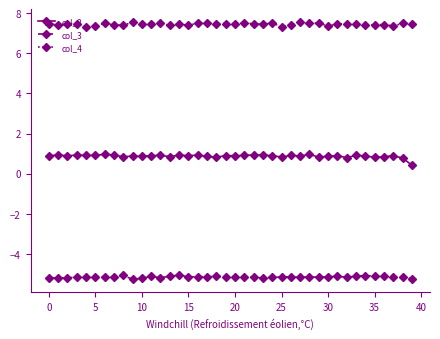

Rank the series by their maximum value, from lowest to highest.

col_3, col_2, col_4